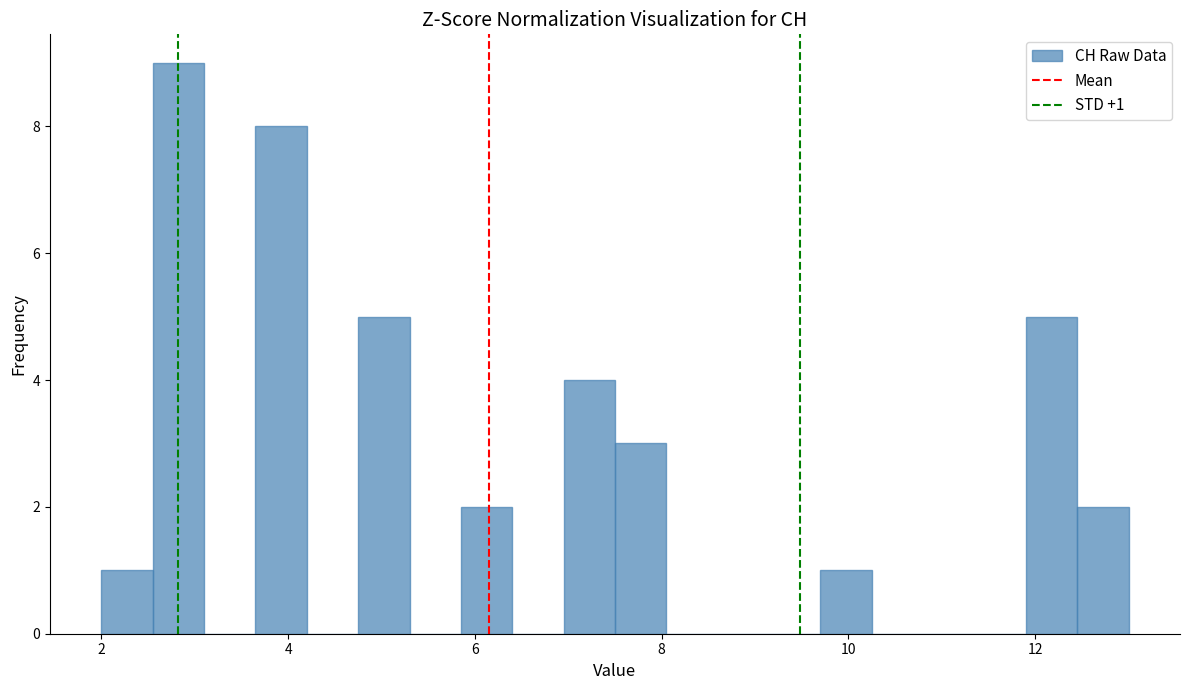

Read against the x-axis, roughly where is the centre of the tallest bar?

2.8